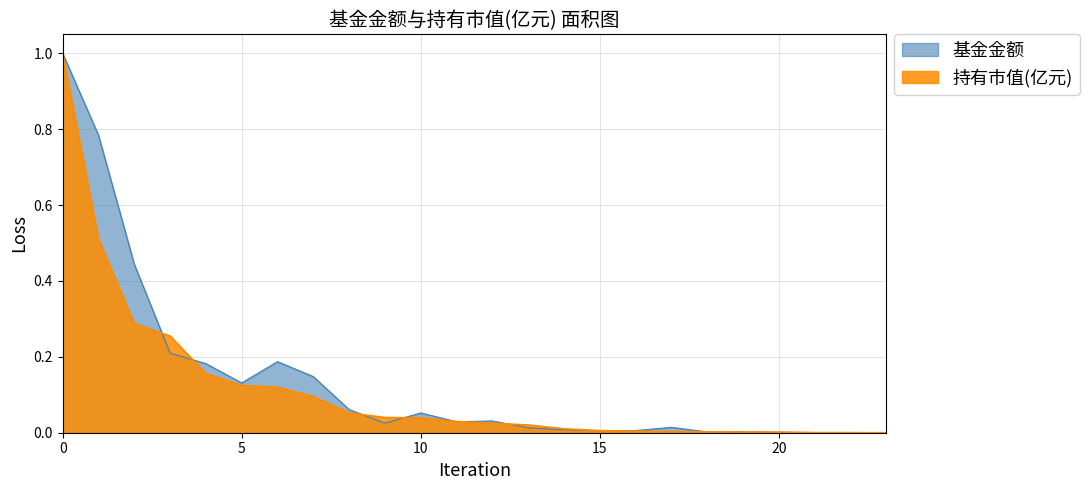

Between 6 and 20, which series saw the biggest shift?

基金金额